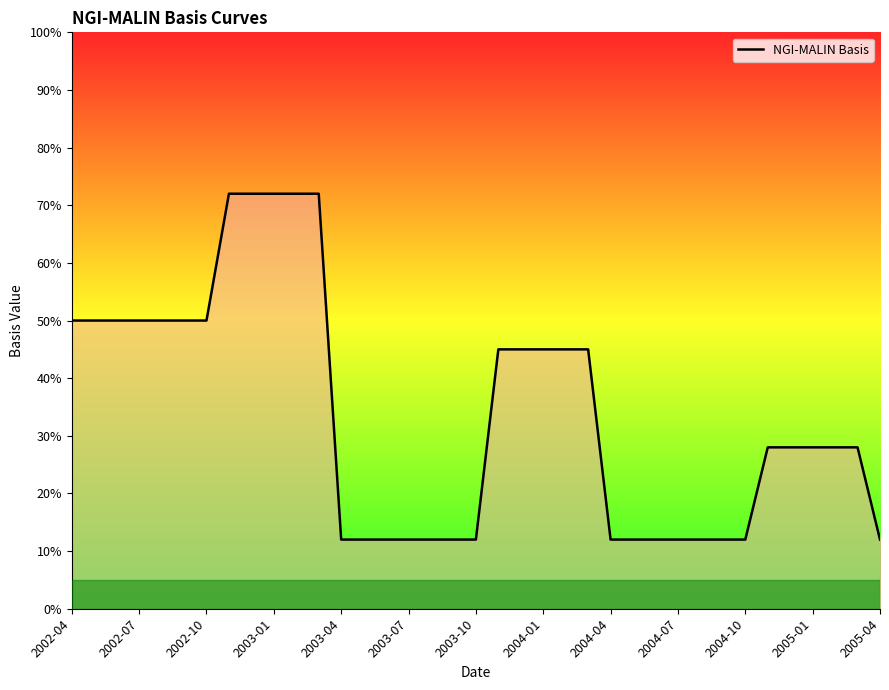

Is this an area chart (filled region under the line)?

Yes